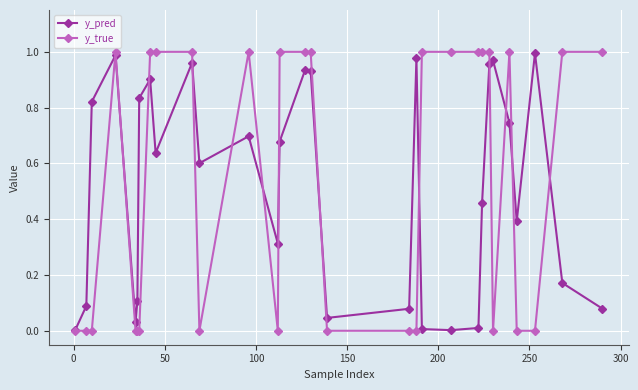

How many y_true values are between 0 and 1?

30